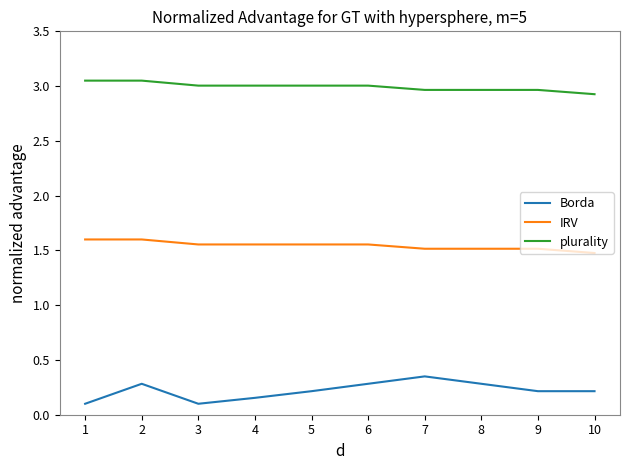

List the series in order of their overall mean, highest first.

plurality, IRV, Borda